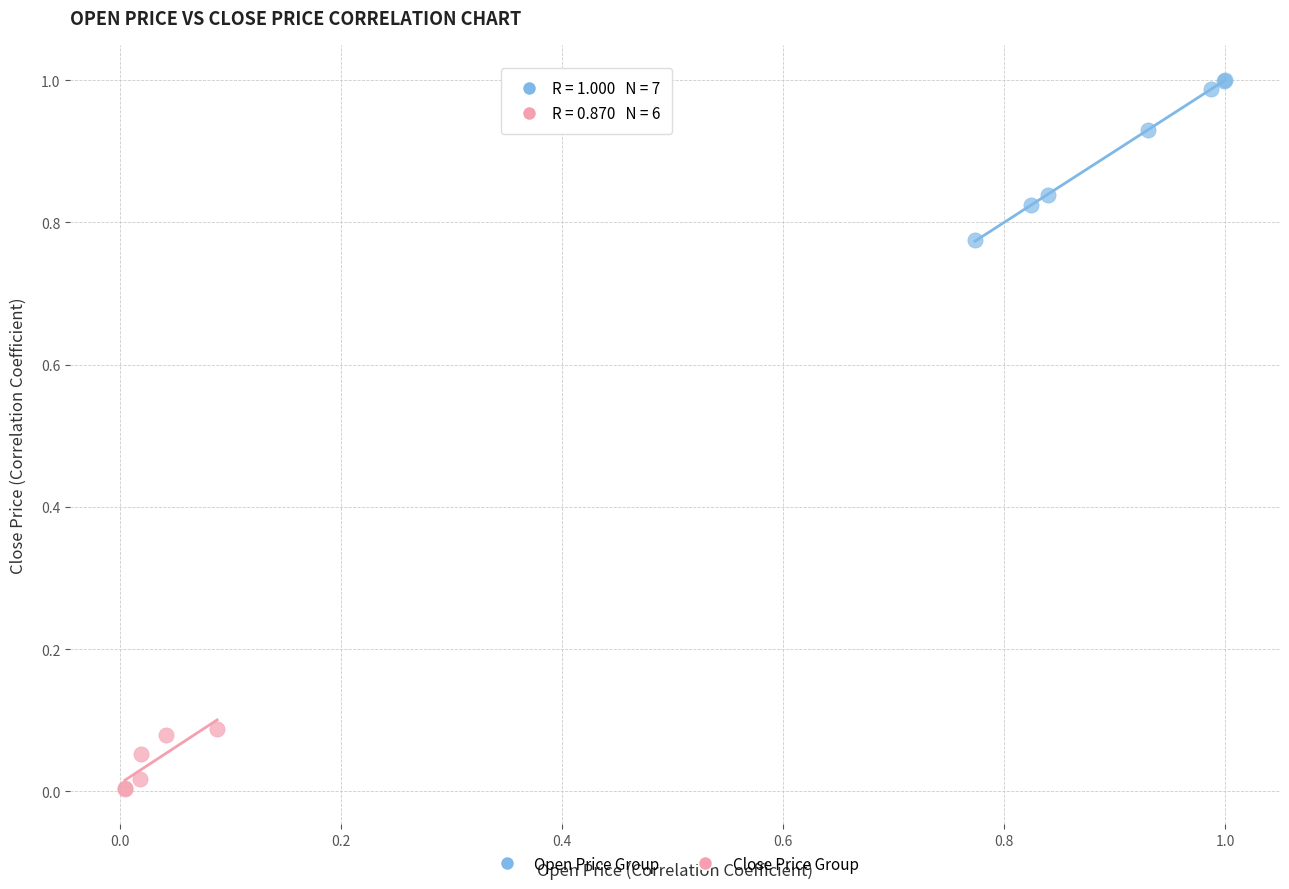

What are all the series names shown in the legend?

Open Price Group, Close Price Group